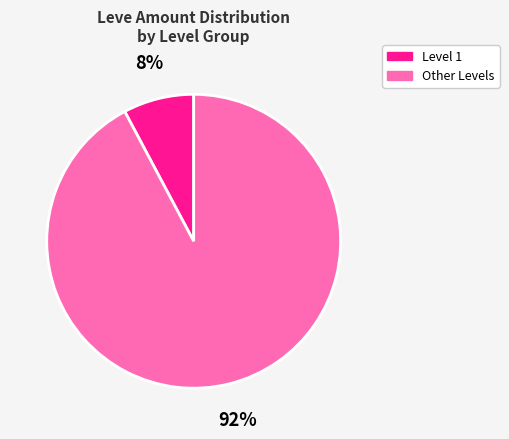

Between Level 1 and Other Levels, which is larger?

Other Levels